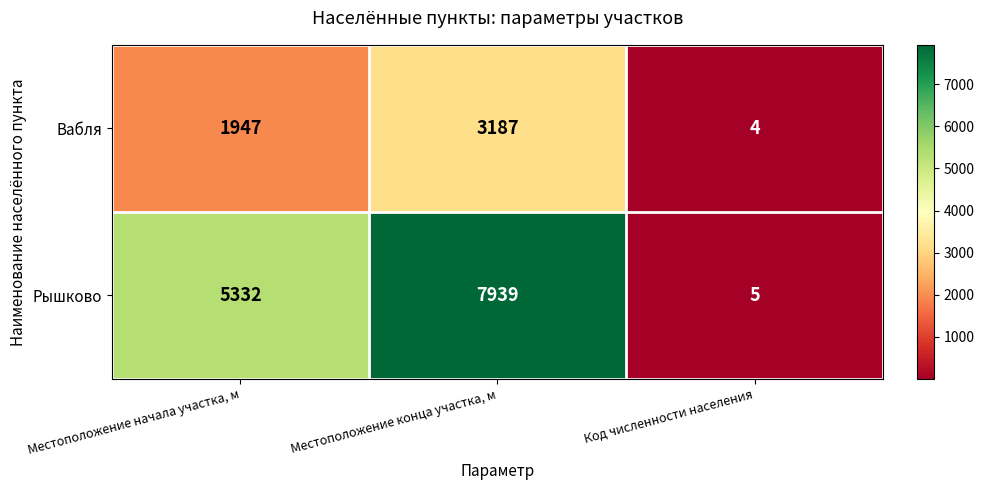

Reading left to right, extract all data points from this chart.

Вабля: Местоположение начала участка, м=1947	Местоположение конца участка, м=3187	Код численности населения=4
Рышково: Местоположение начала участка, м=5332	Местоположение конца участка, м=7939	Код численности населения=5